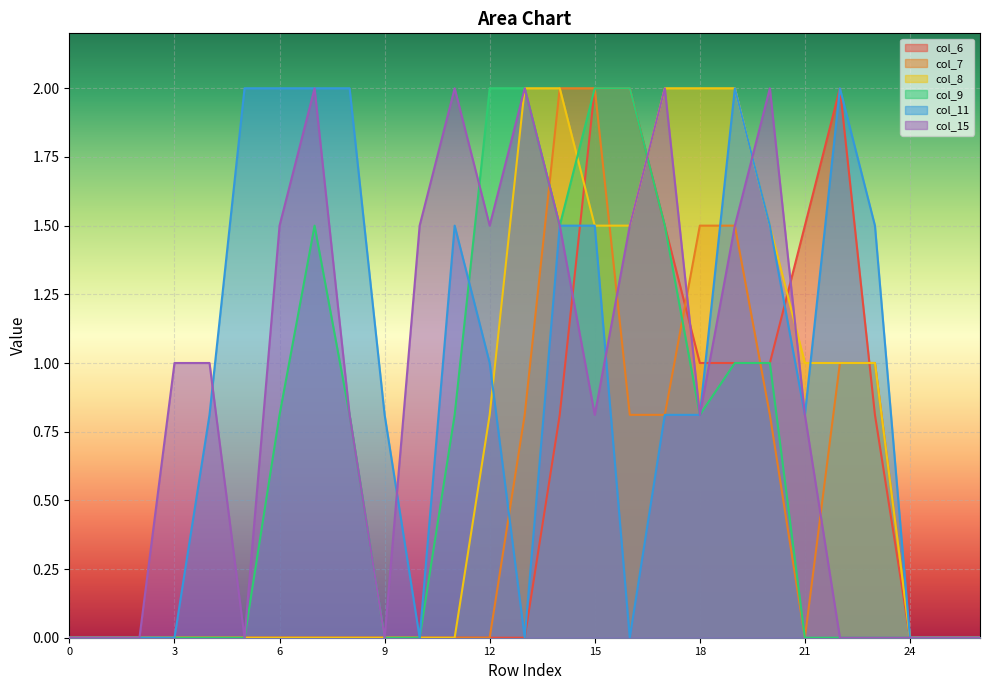

Rank the series at 7 from lowest to highest value.

col_6, col_7, col_8, col_9, col_11, col_15